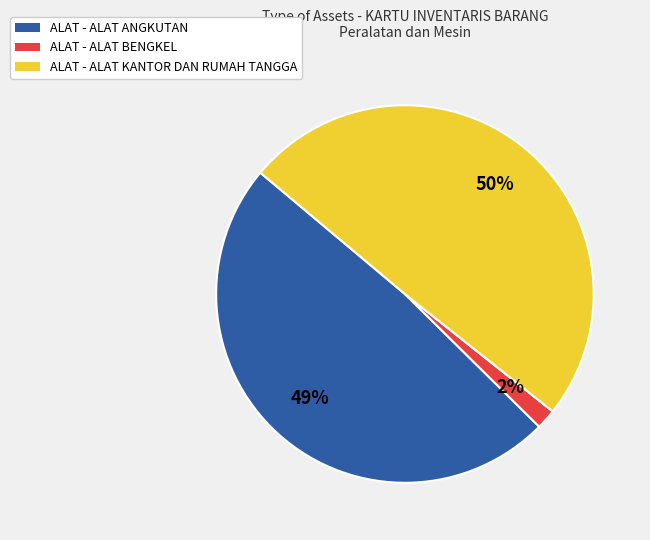

How many segments does this pie chart have?

3